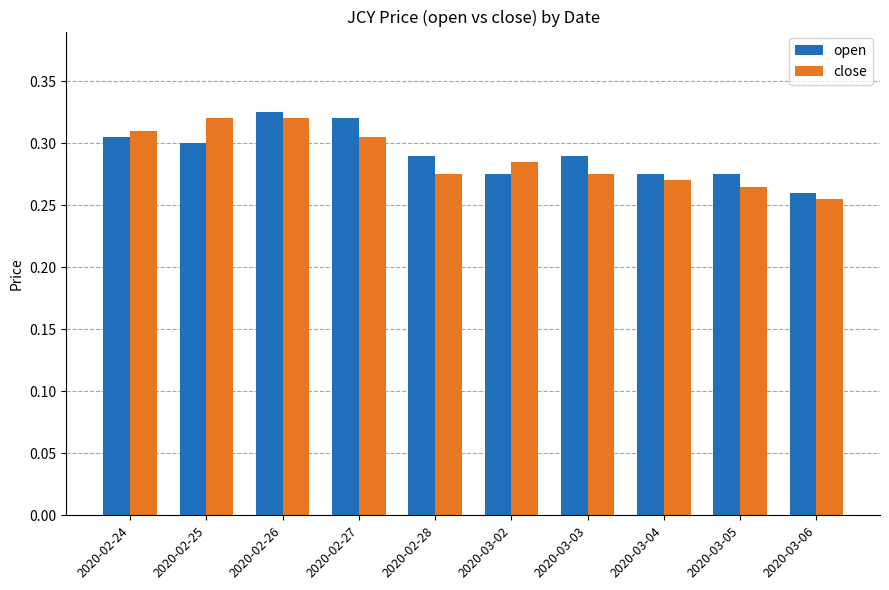

What is the label of the 10th bar from the right?

2020-02-24